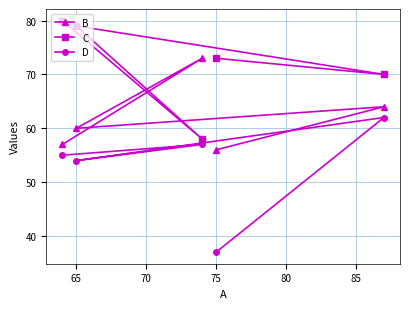

What is the difference between the second highest and second lowest values in the B series?

7